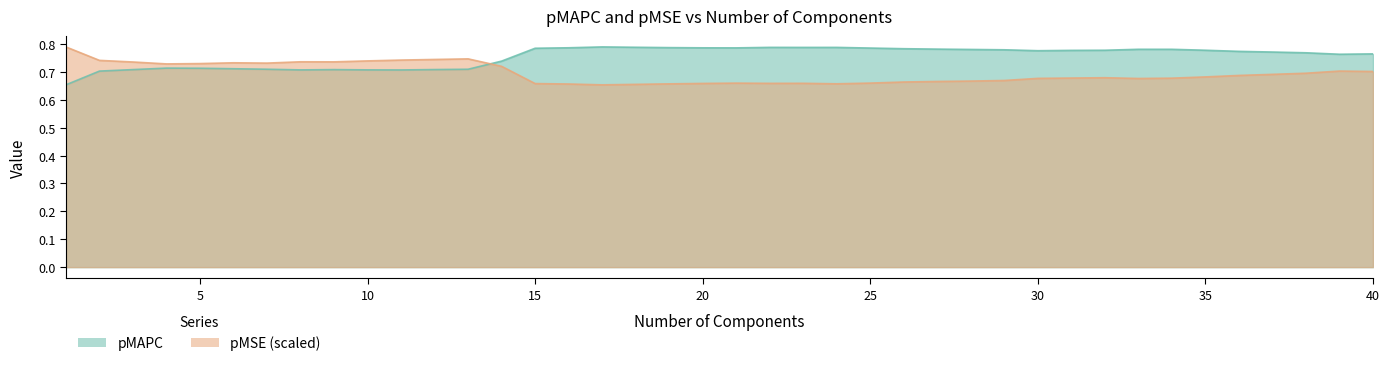

Where is the first local maximum for pMSE?

6